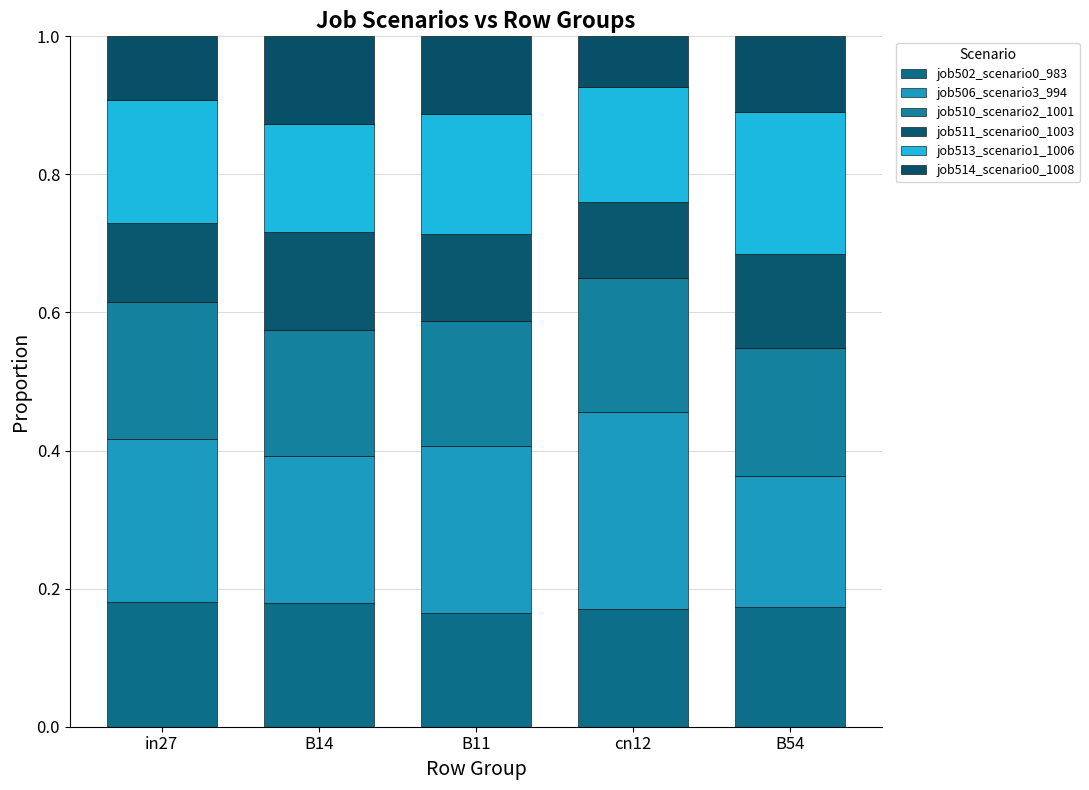

Which series has the largest total across all categories?

job506_scenario3_994